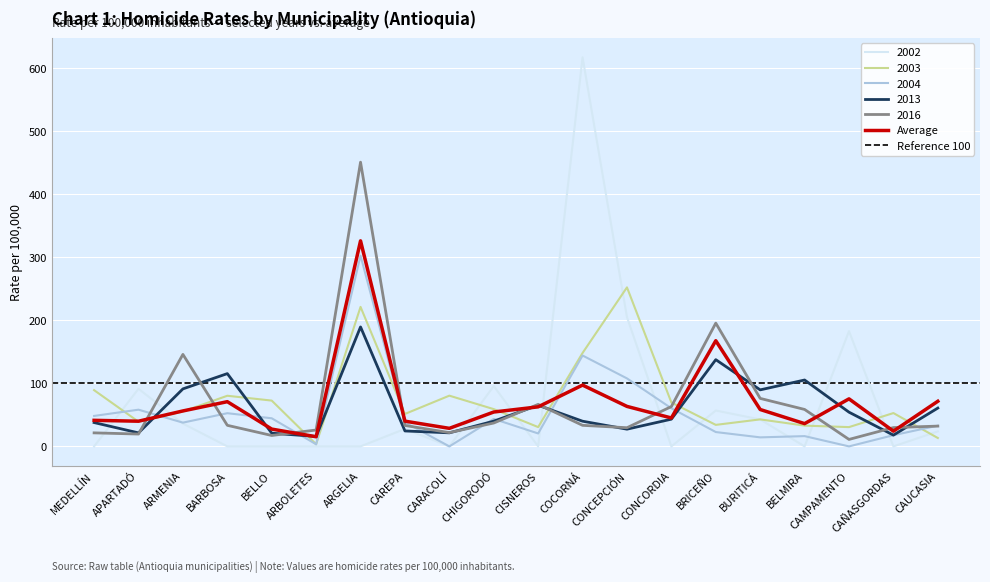

The value of 2016.tasa at MEDELLÍN is 21.5. True or false?

True